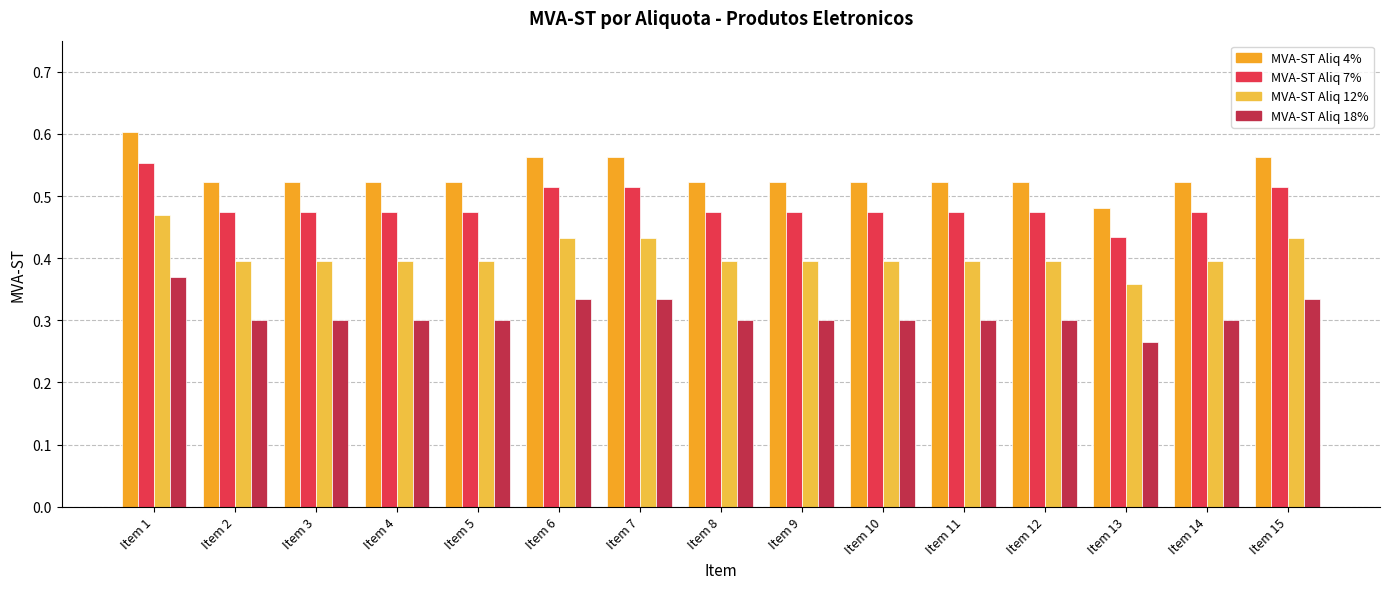

Reading right to left, list all the values displayed in this chart.

MVA-ST Aliq 4%: Item 15=0.6	Item 14=0.5	Item 13=0.5	Item 12=0.5	Item 11=0.5	Item 10=0.5	Item 9=0.5	Item 8=0.5	Item 7=0.6	Item 6=0.6	Item 5=0.5	Item 4=0.5	Item 3=0.5	Item 2=0.5	Item 1=0.6
MVA-ST Aliq 7%: Item 15=0.5	Item 14=0.5	Item 13=0.4	Item 12=0.5	Item 11=0.5	Item 10=0.5	Item 9=0.5	Item 8=0.5	Item 7=0.5	Item 6=0.5	Item 5=0.5	Item 4=0.5	Item 3=0.5	Item 2=0.5	Item 1=0.6
MVA-ST Aliq 12%: Item 15=0.4	Item 14=0.4	Item 13=0.4	Item 12=0.4	Item 11=0.4	Item 10=0.4	Item 9=0.4	Item 8=0.4	Item 7=0.4	Item 6=0.4	Item 5=0.4	Item 4=0.4	Item 3=0.4	Item 2=0.4	Item 1=0.5
MVA-ST Aliq 18%: Item 15=0.3	Item 14=0.3	Item 13=0.3	Item 12=0.3	Item 11=0.3	Item 10=0.3	Item 9=0.3	Item 8=0.3	Item 7=0.3	Item 6=0.3	Item 5=0.3	Item 4=0.3	Item 3=0.3	Item 2=0.3	Item 1=0.4